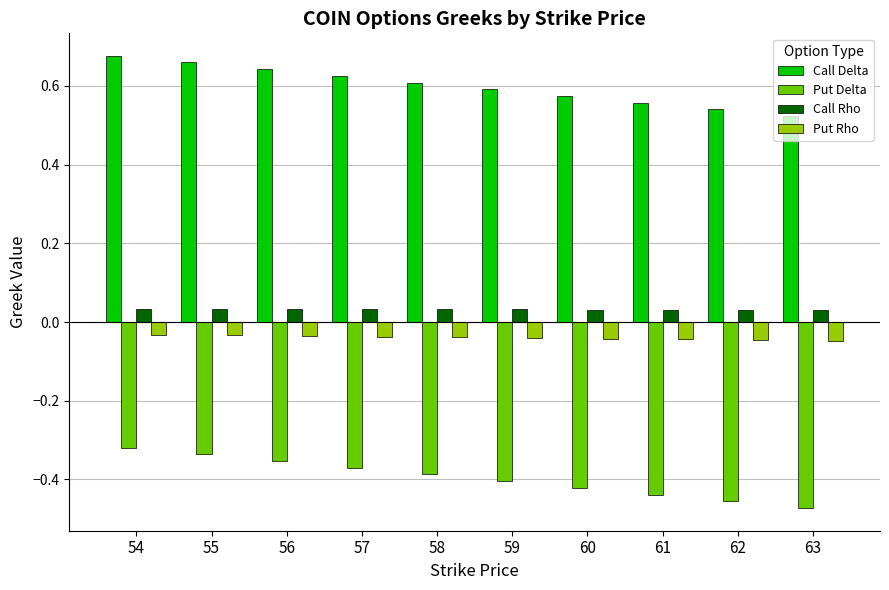

What is the difference between the highest and lowest values at 62?

1.0